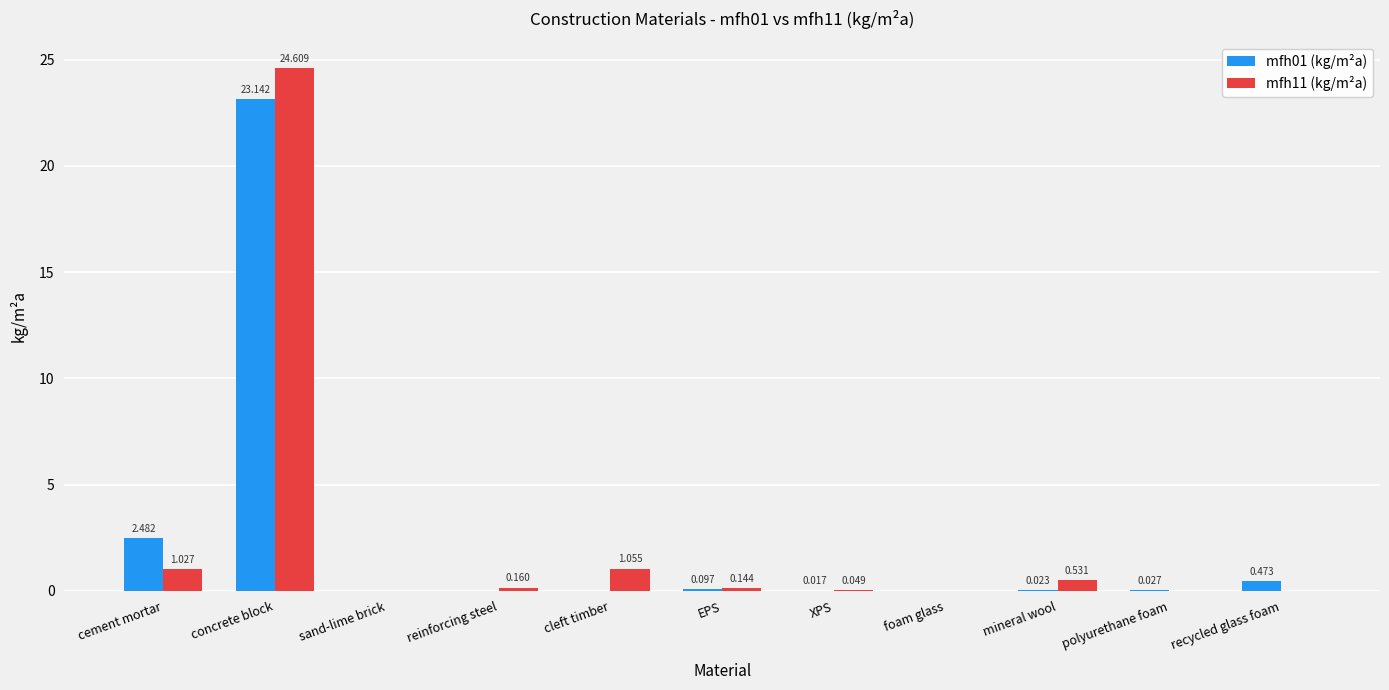

Where is mfh01 (kg/m²a) nearest to the value 11?

cement mortar